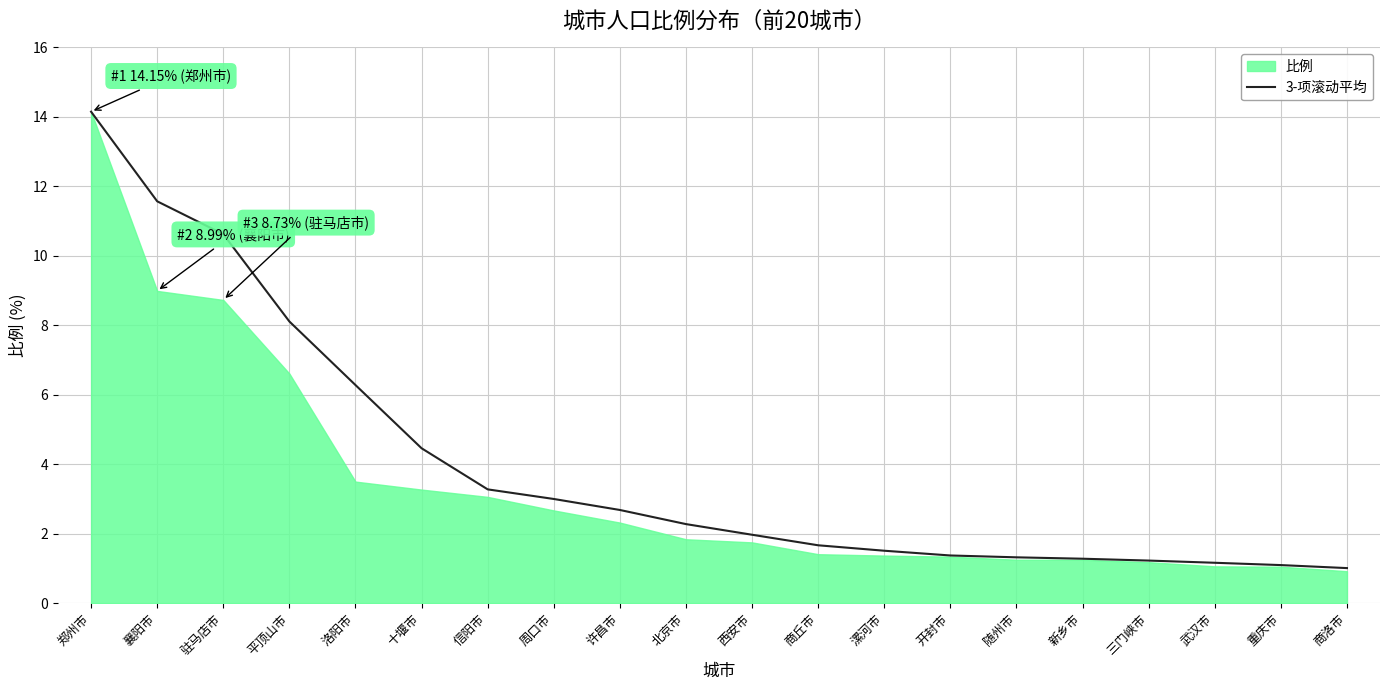

What is the label of the 1st point from the right?

商洛市